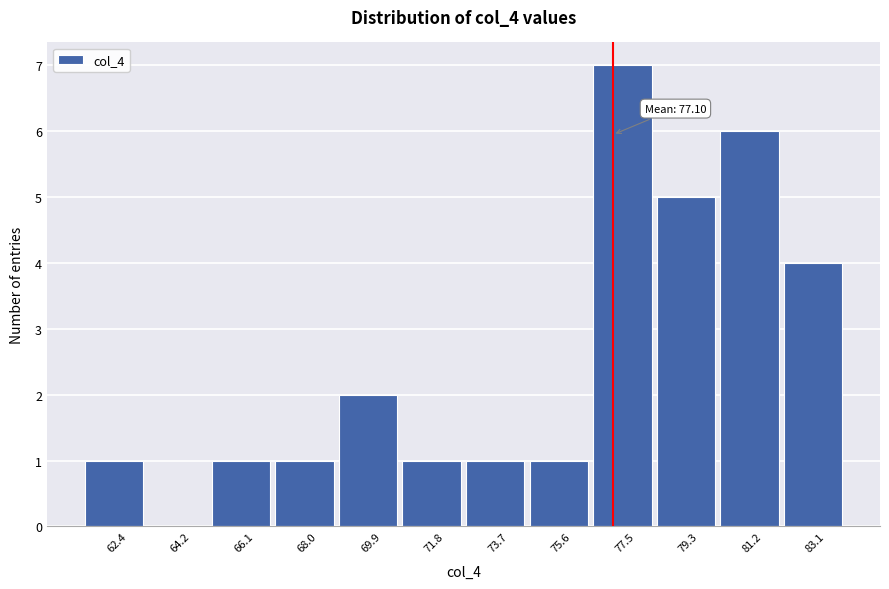

Which range on the x-axis has the tallest bar?

76.6 to 78.4